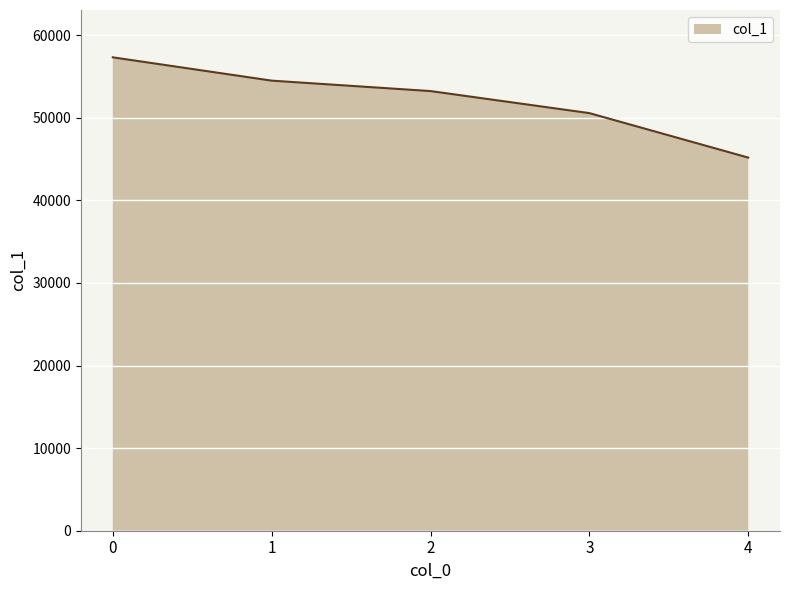

The value at 2 is 53239. True or false?

True